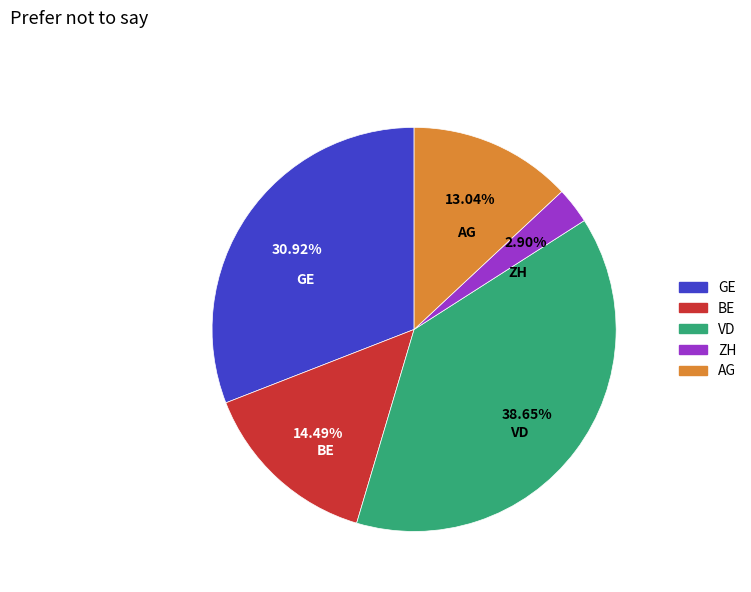

Is there a majority slice in this chart?

No